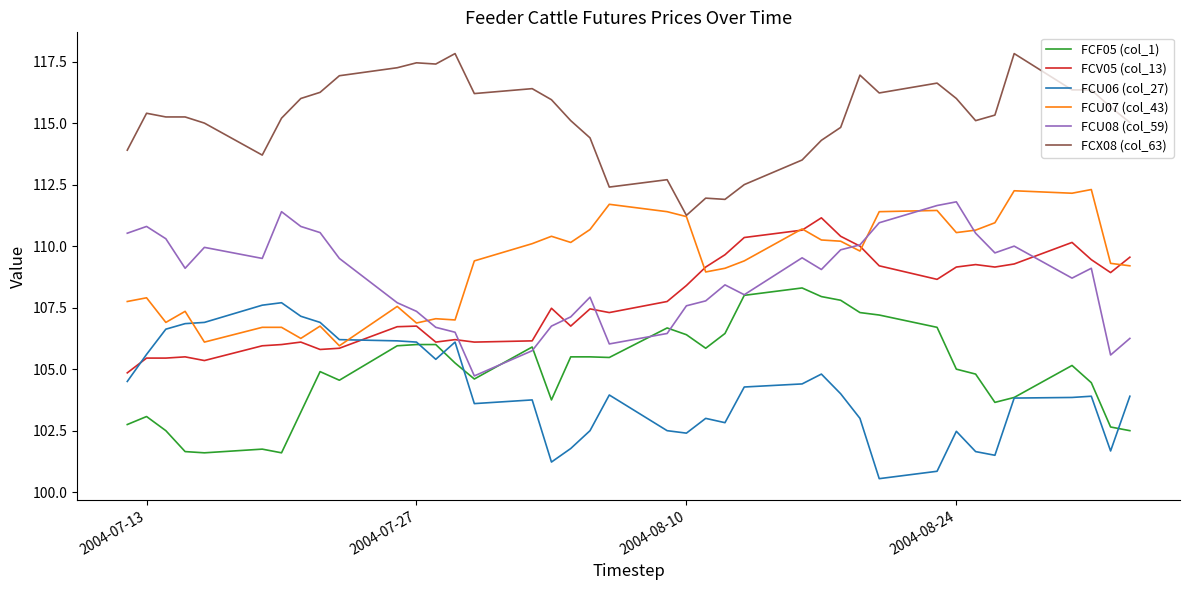

What is the maximum value for FCV05 (col_13)?

111.2